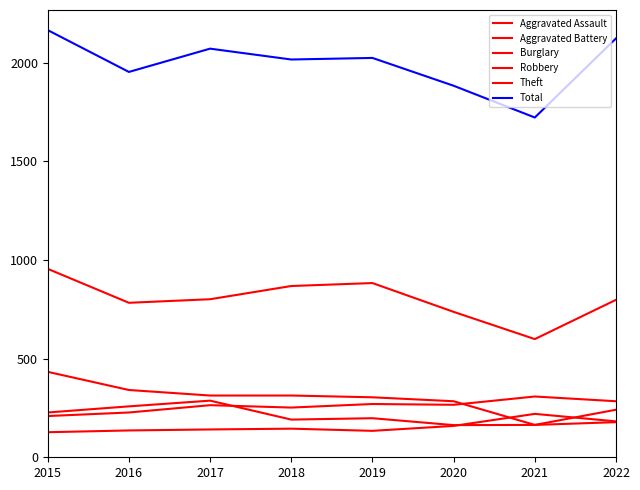

The Robbery series shows 465 at 2017. True or false?

False